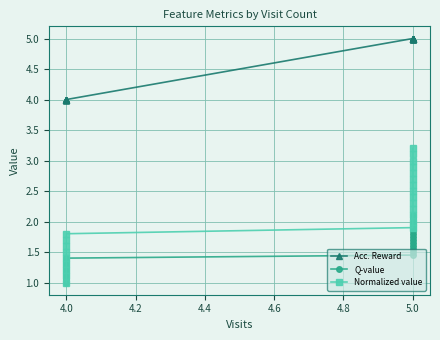

Is the value of Acc. Reward at 4.0 greater than the value of Q-value at 4.0?

Yes